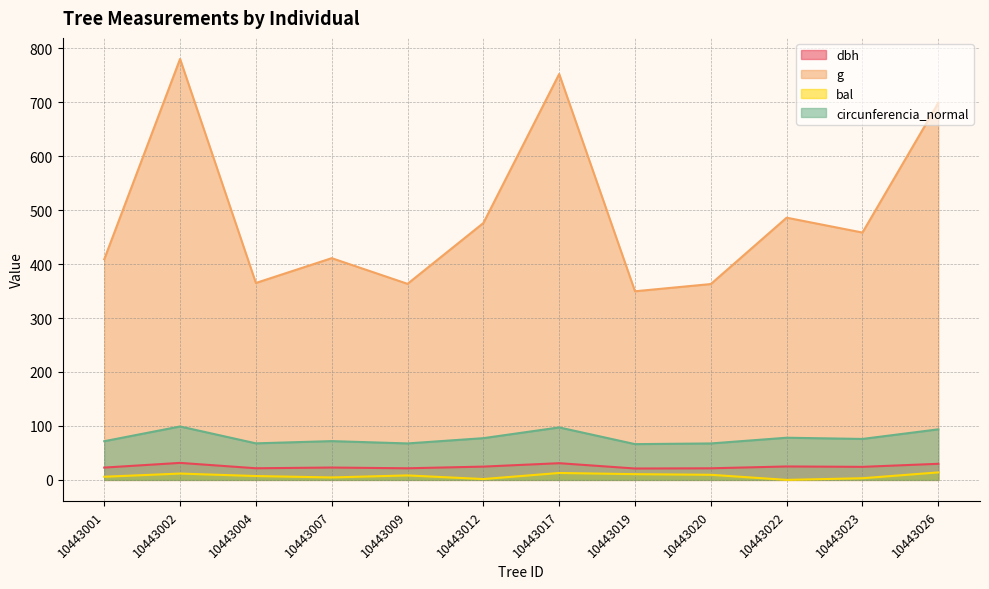

At which category does bal reach its first local valley?

10443007